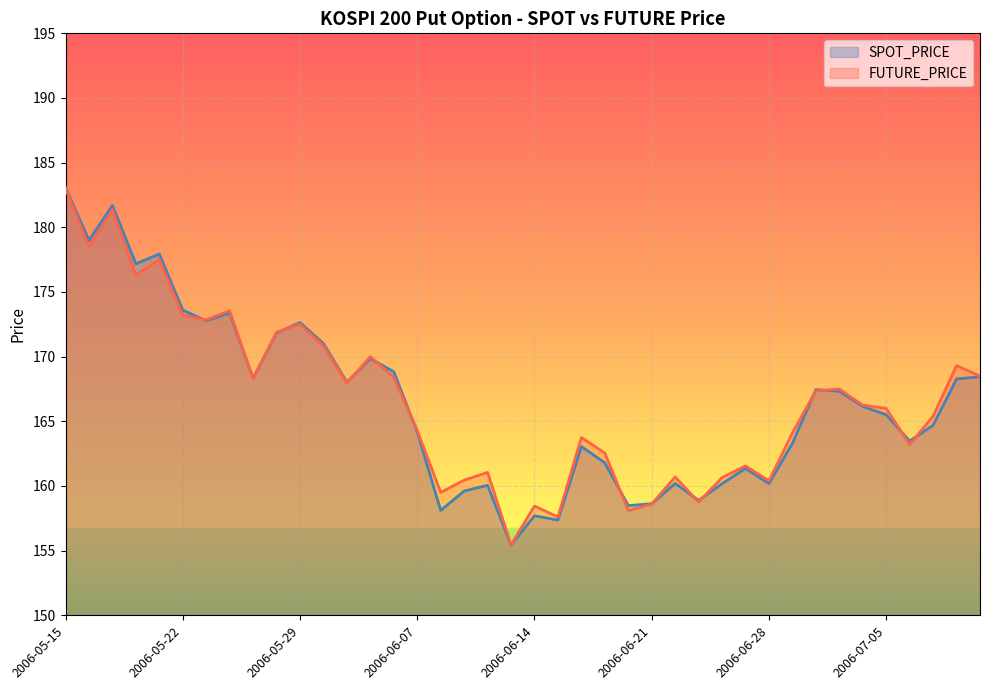

What is the maximum value shown in the chart?

183.1